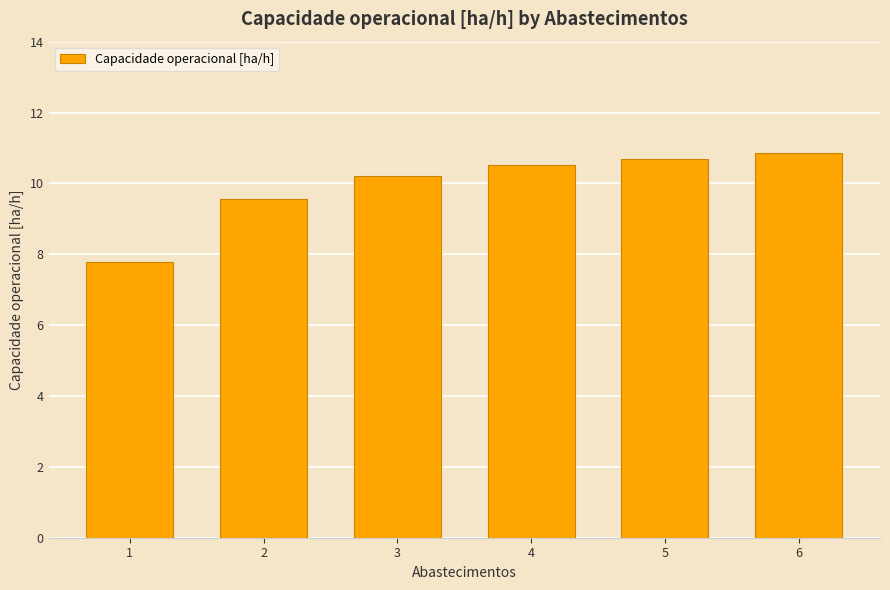

What is the value of the 1st bar from the left?

7.8